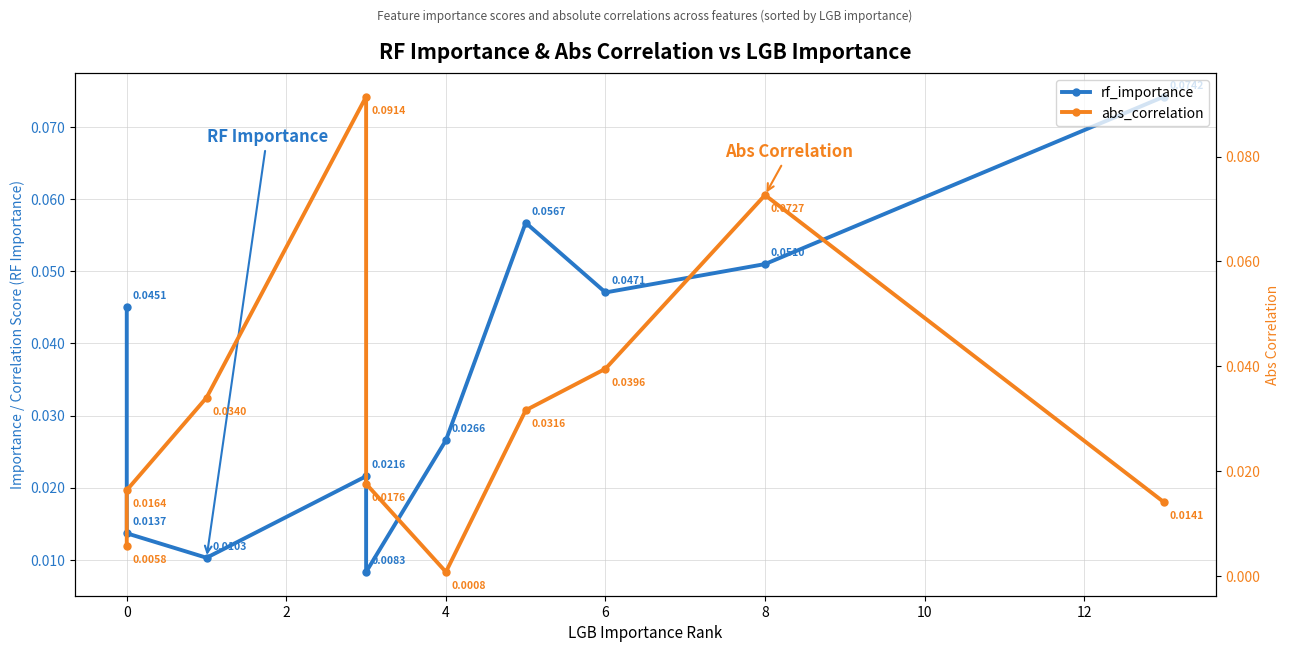

The rf_importance series shows 0.0 at 6. True or false?

True